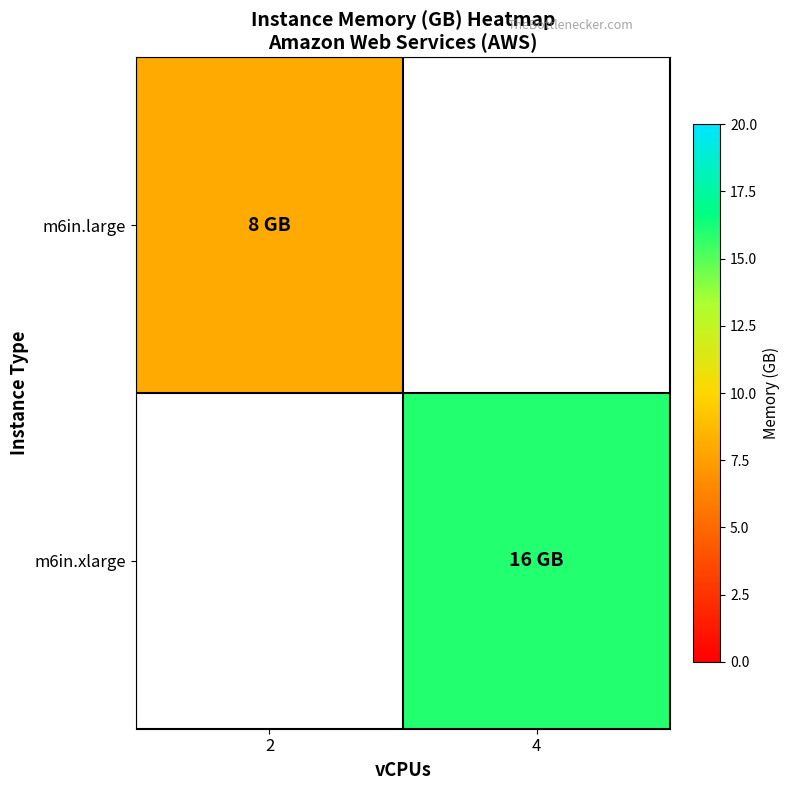

Which has a higher value, 4 or 2?

2